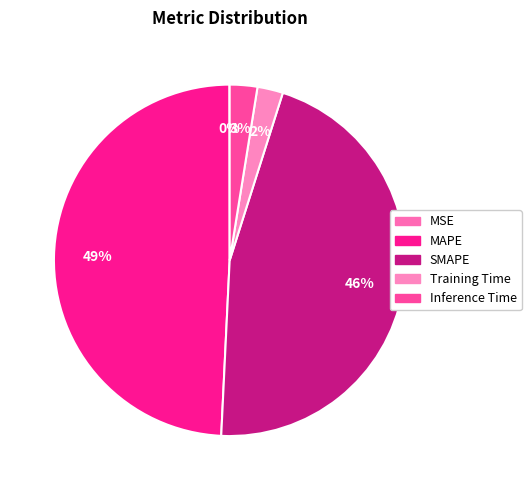

To the nearest percent, what is the average slice percentage?

20%